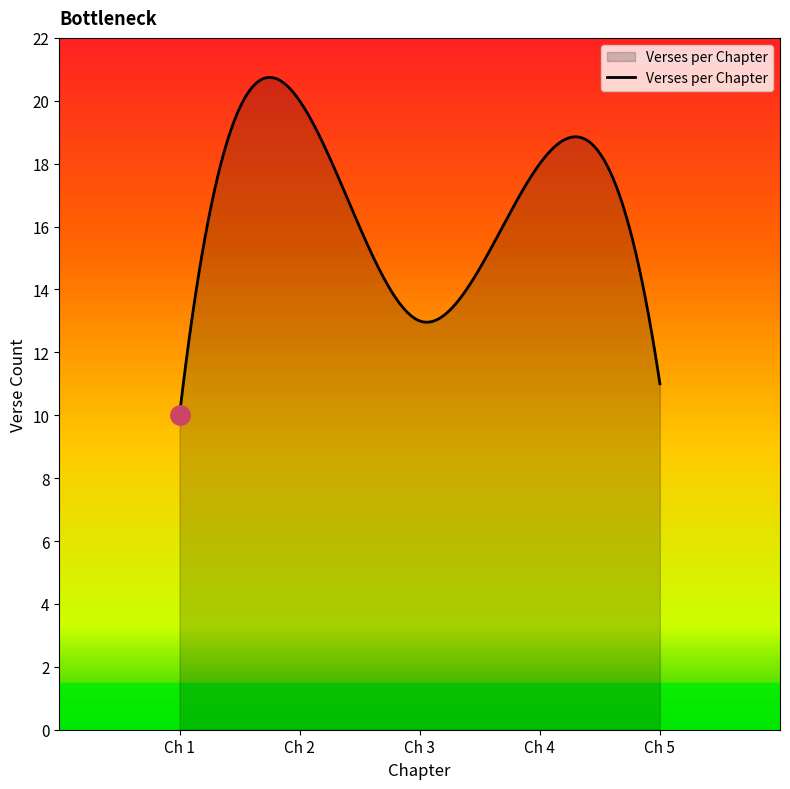

What is the minimum value shown in the chart?

10.0